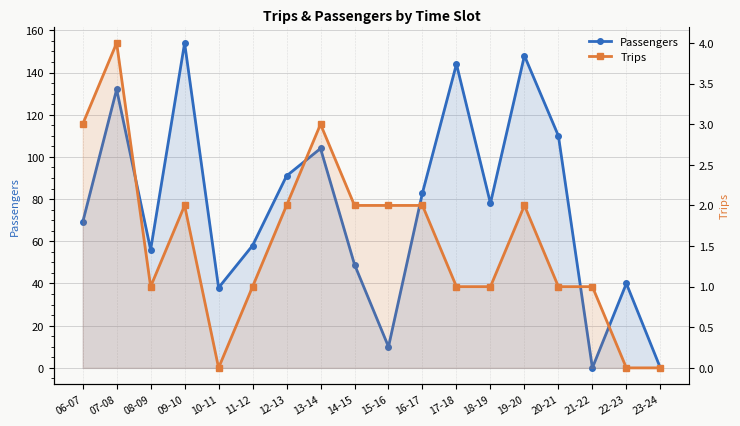

Which series has the widest spread of values?

Passengers